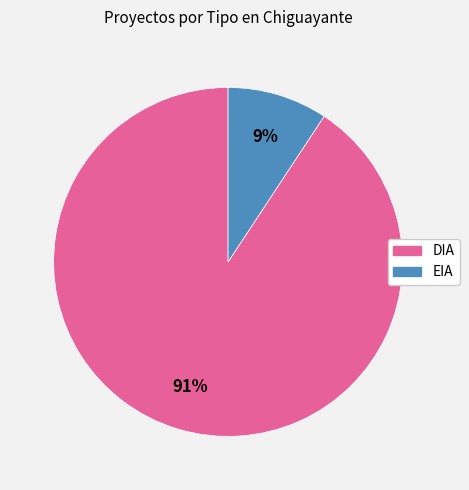

Rank the categories by value from lowest to highest.

EIA, DIA